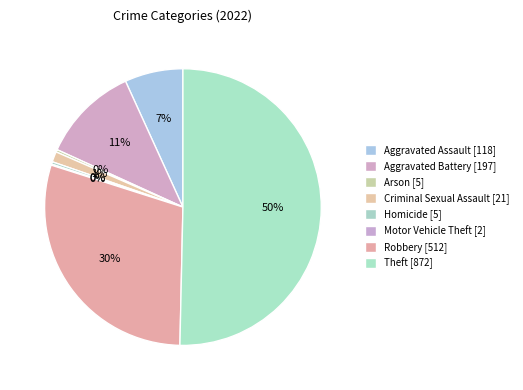

True or false: Aggravated Assault accounts for 7% of the total.

True